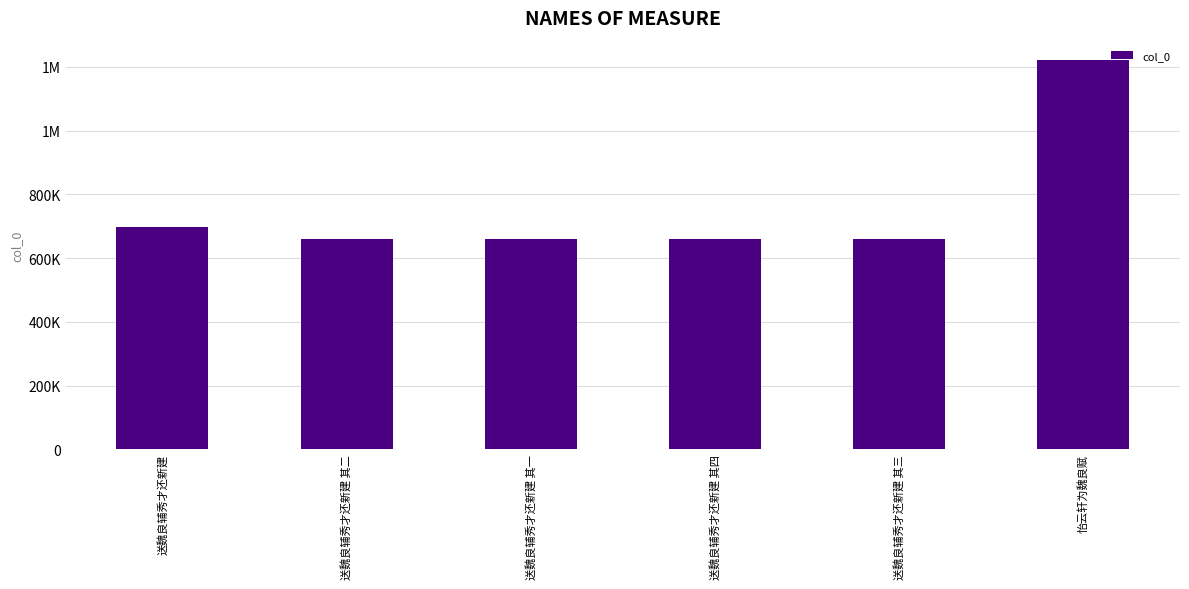

Does the chart contain any negative values?

No